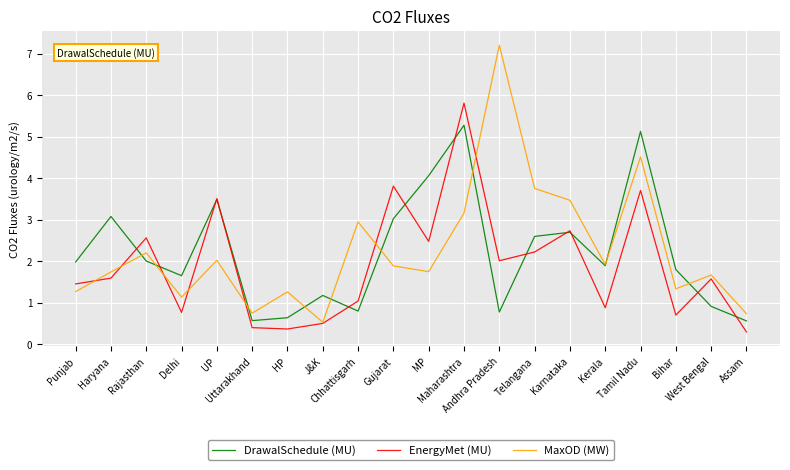

Is the value of MaxOD (MW) at Bihar greater than the value of EnergyMet (MU) at Karnataka?

No